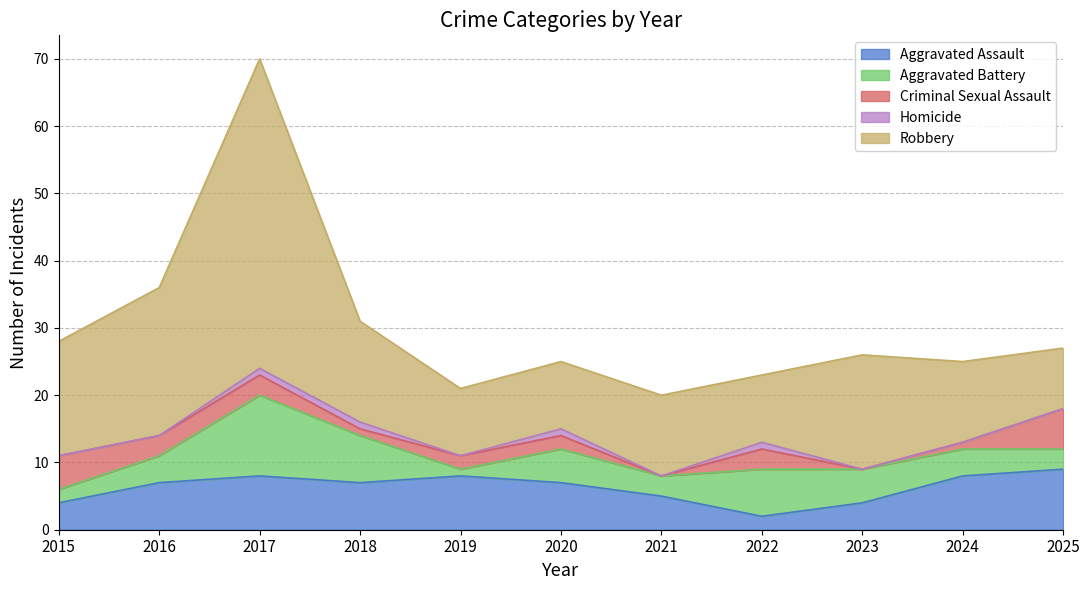

What is the sum of all Aggravated Battery values?

53